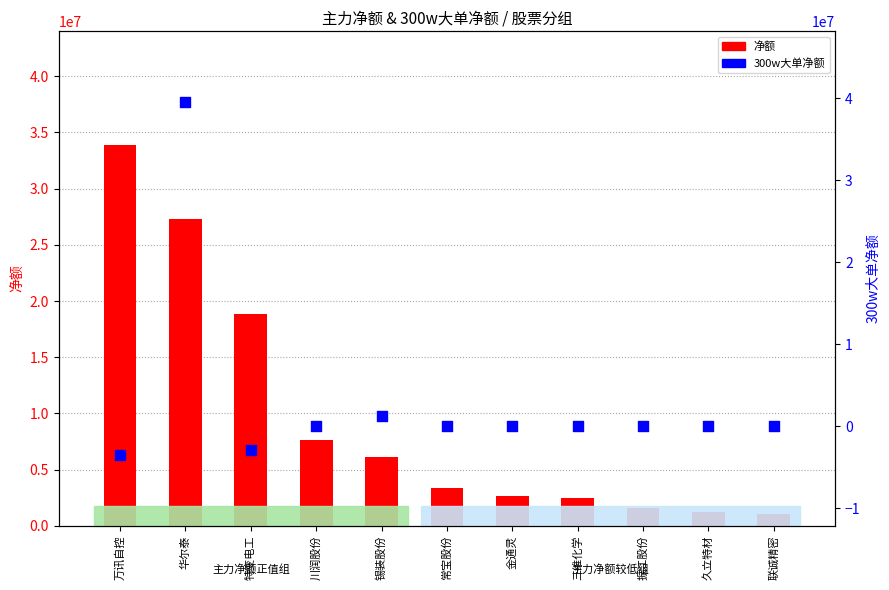

Which series contains the highest Y value?

300w大单净额